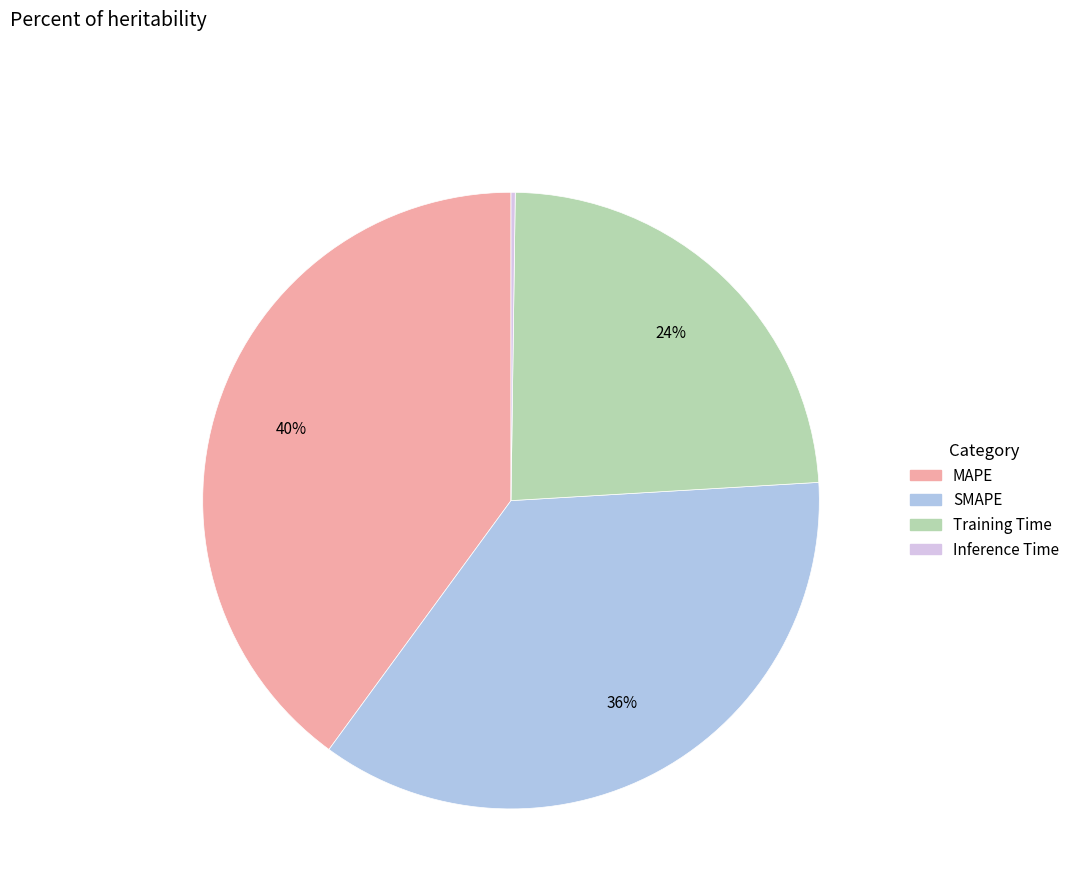

Which slice is the largest?

MAPE